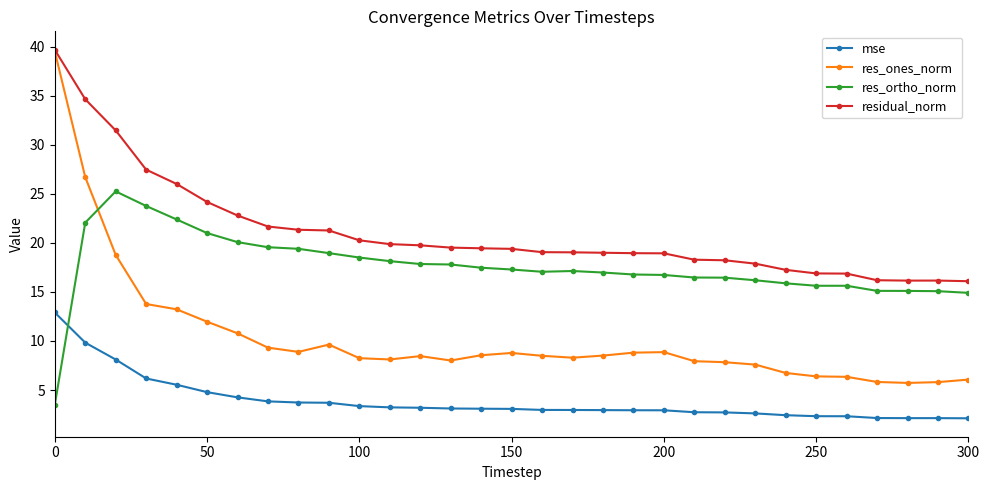

Which series has the largest total across all categories?

residual_norm